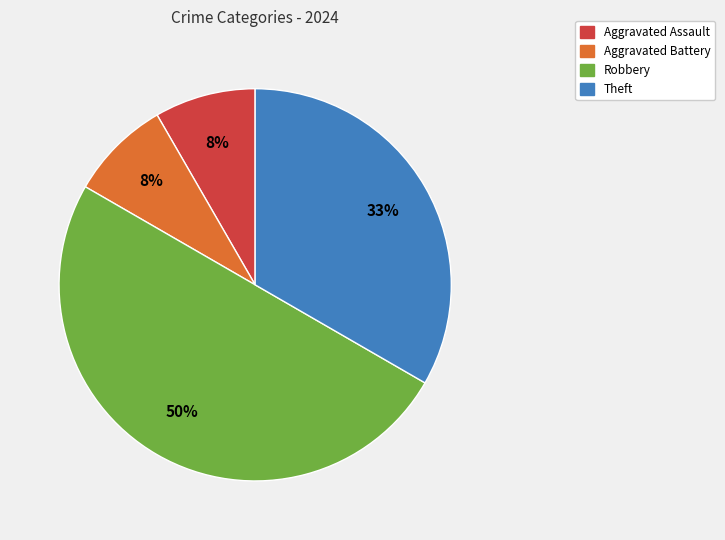

To the nearest percent, what is the difference between the largest and smallest slice percentages?

42%